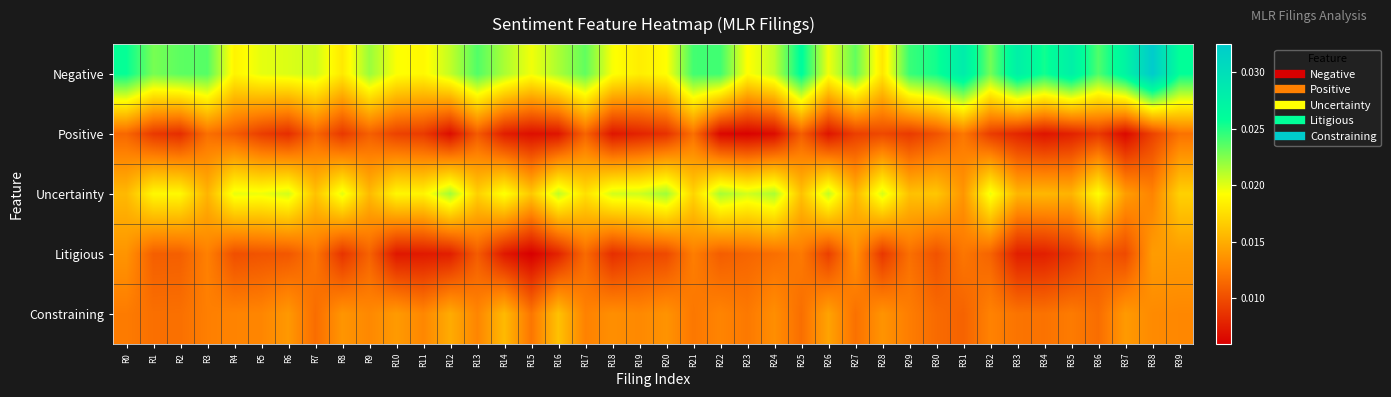

Rank the series at R37 from highest to lowest value.

Negative, Uncertainty, Constraining, Litigious, Positive